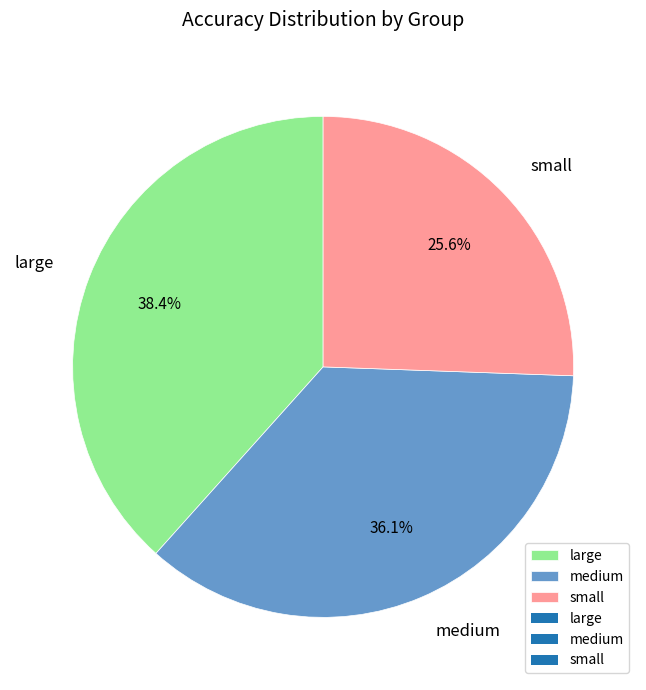

What percentage is the small slice, to the nearest percent?

26%